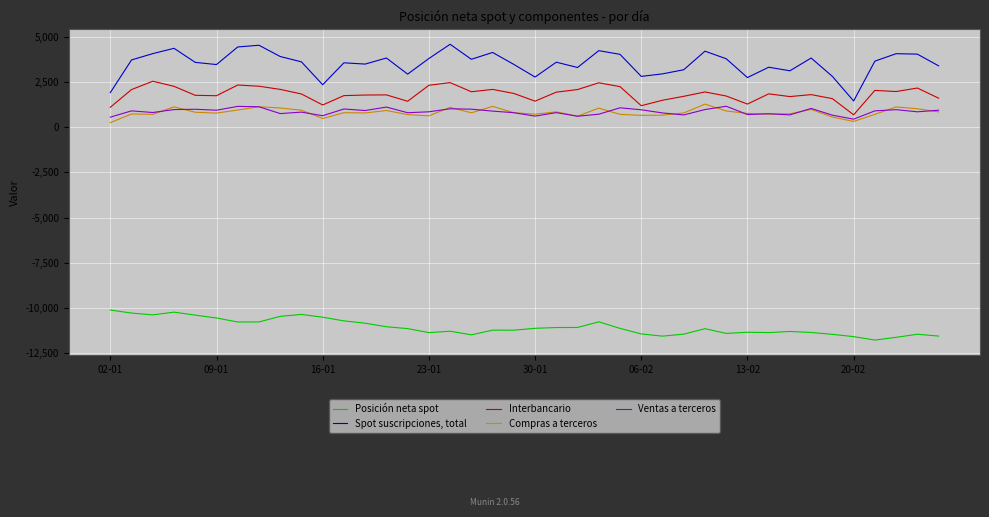

True or false: Posición neta spot and Spot suscripciones, total intersect in this chart.

False